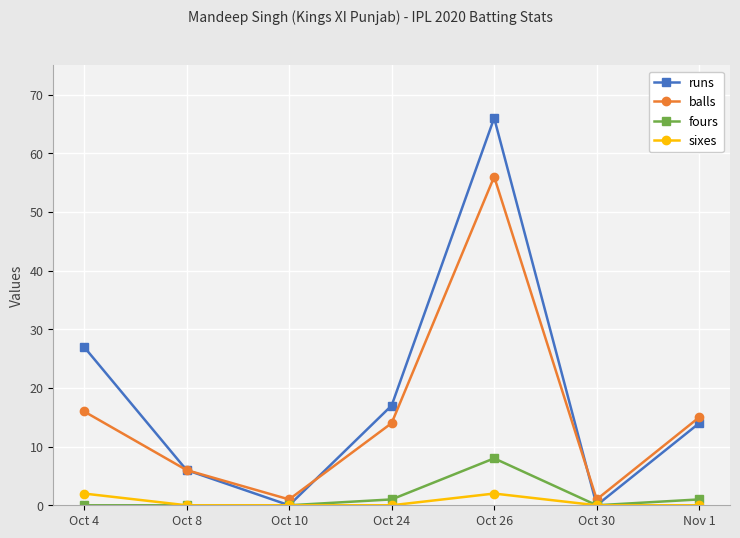

What are all the series names shown in the legend?

runs, balls, fours, sixes